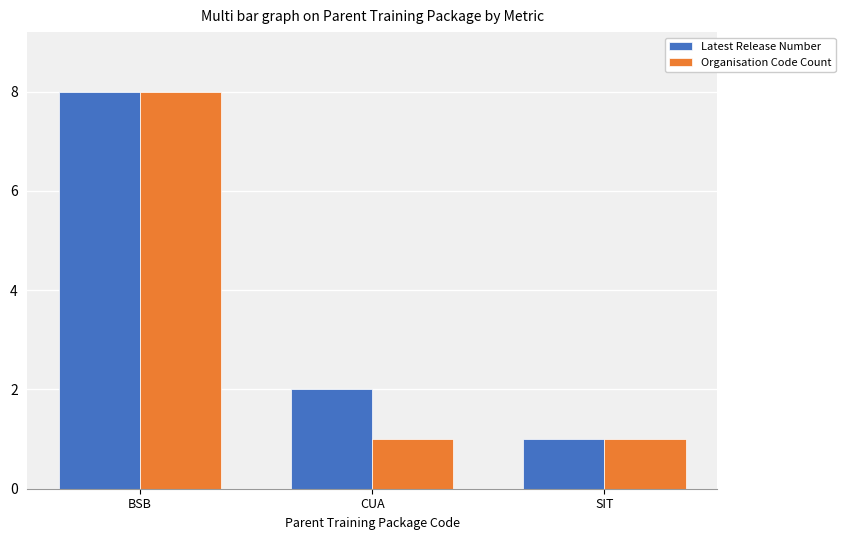

What is the sum of all Organisation Code Count values?

10